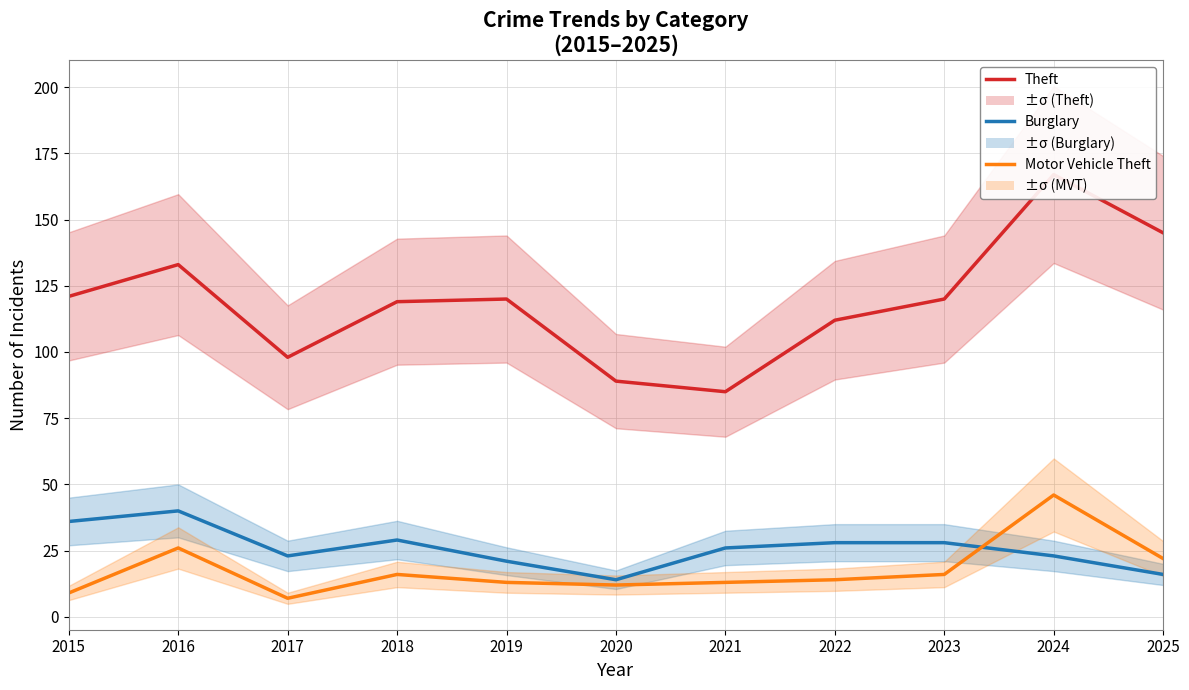

Reading left to right, what are all the values shown in this chart?

Theft: 2015=121	2016=133	2017=98	2018=119	2019=120	2020=89	2021=85	2022=112	2023=120	2024=167	2025=145
Burglary: 2015=36	2016=40	2017=23	2018=29	2019=21	2020=14	2021=26	2022=28	2023=28	2024=23	2025=16
Motor Vehicle Theft: 2015=9	2016=26	2017=7	2018=16	2019=13	2020=12	2021=13	2022=14	2023=16	2024=46	2025=22